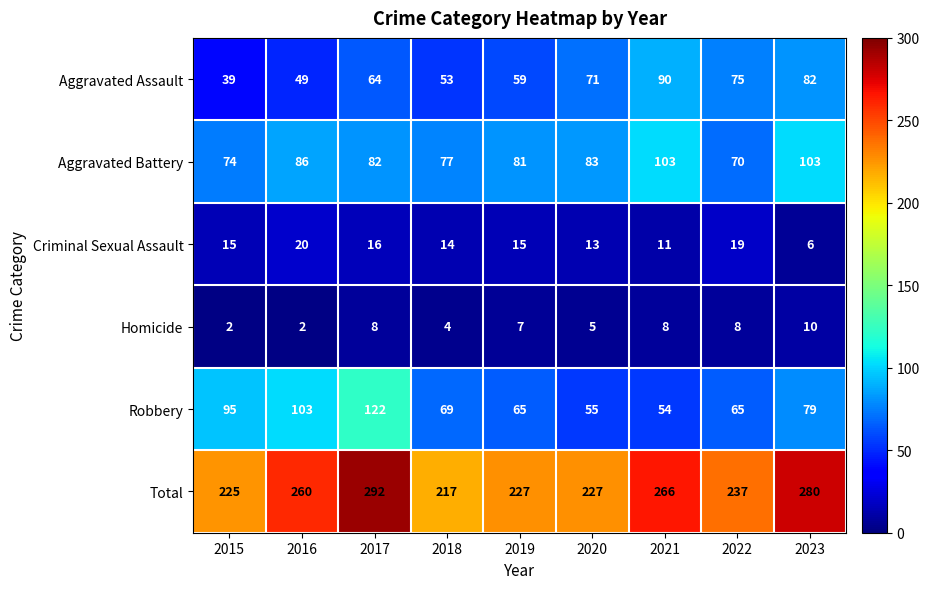

Count the number of data series in this chart.

6